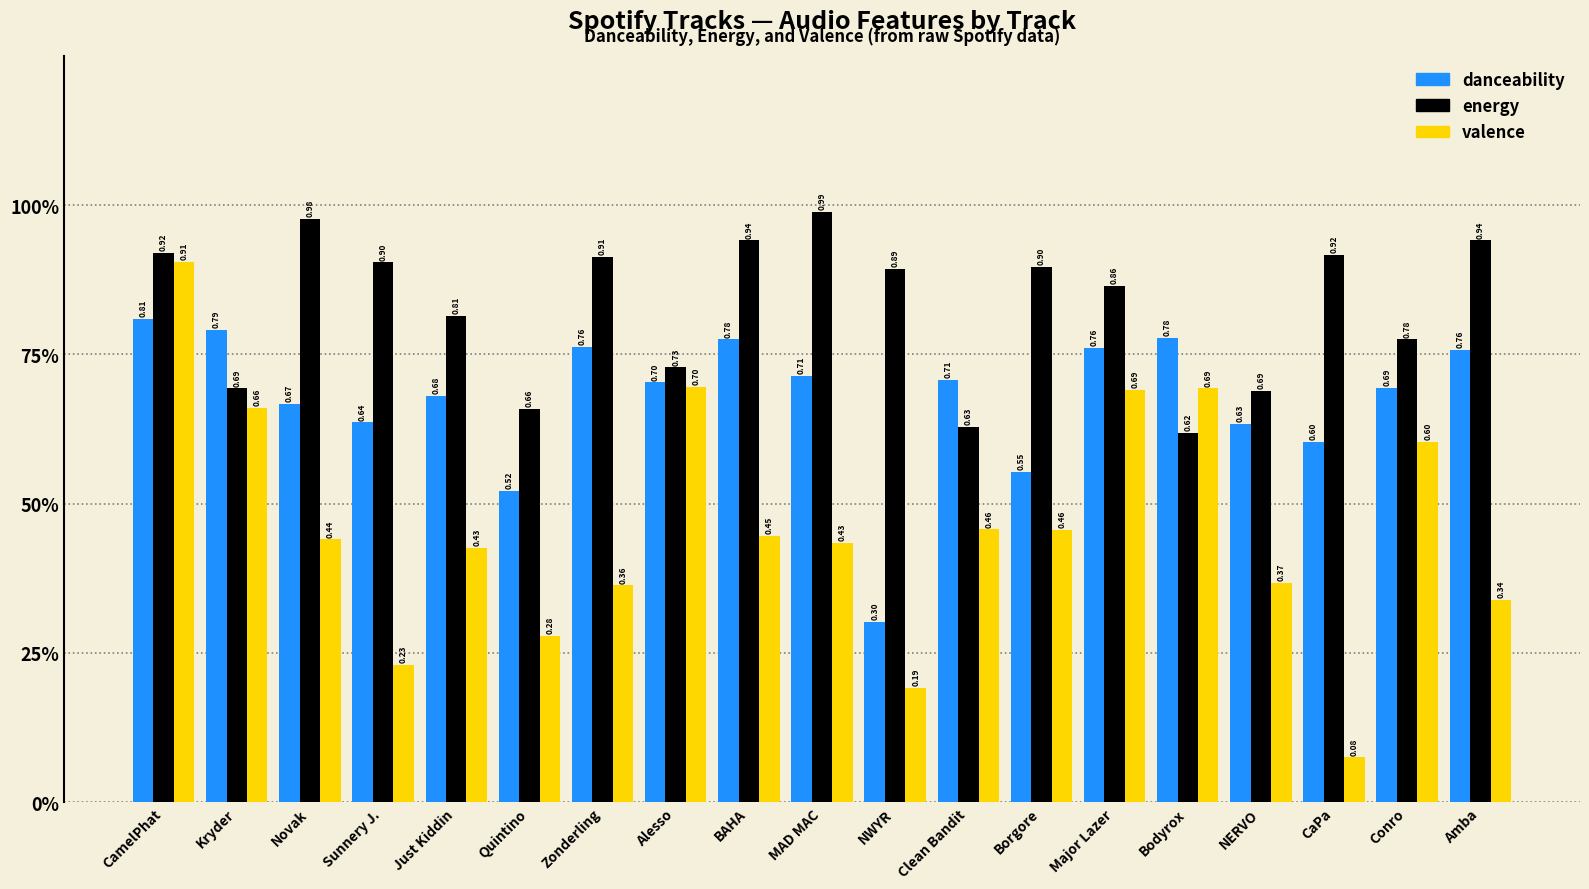

Rank the series at NERVO from lowest to highest value.

valence, danceability, energy